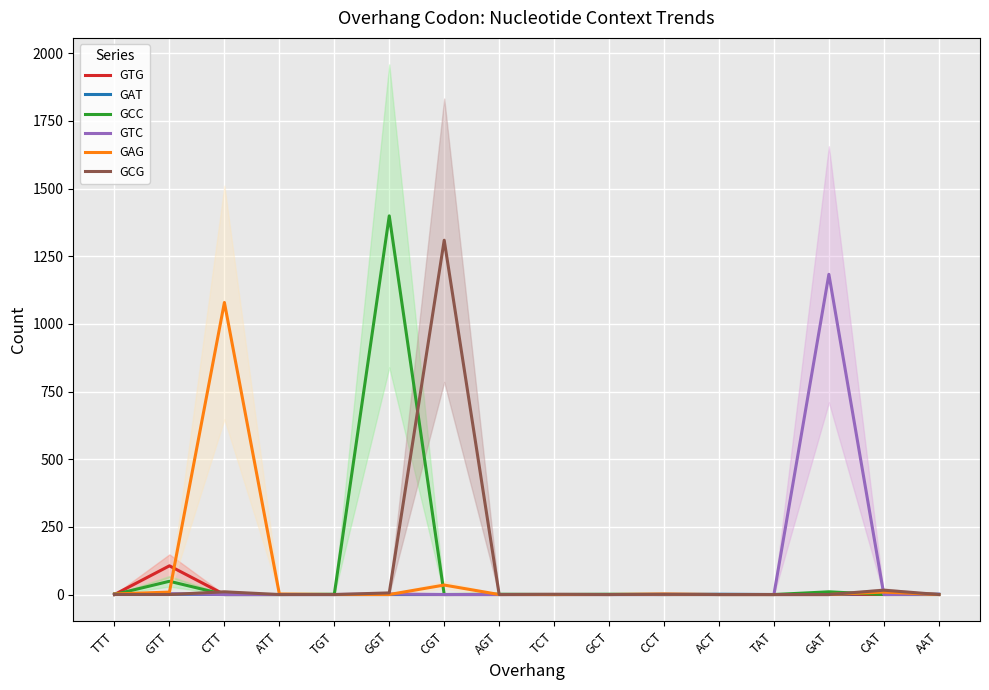

Which category has the highest value in the GAG series?

CTT